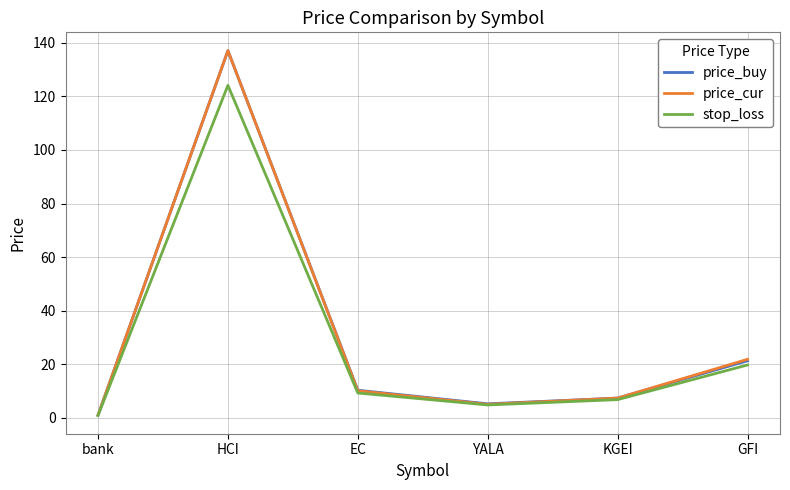

What is the difference between the maximum and minimum values in the stop_loss series?

123.2